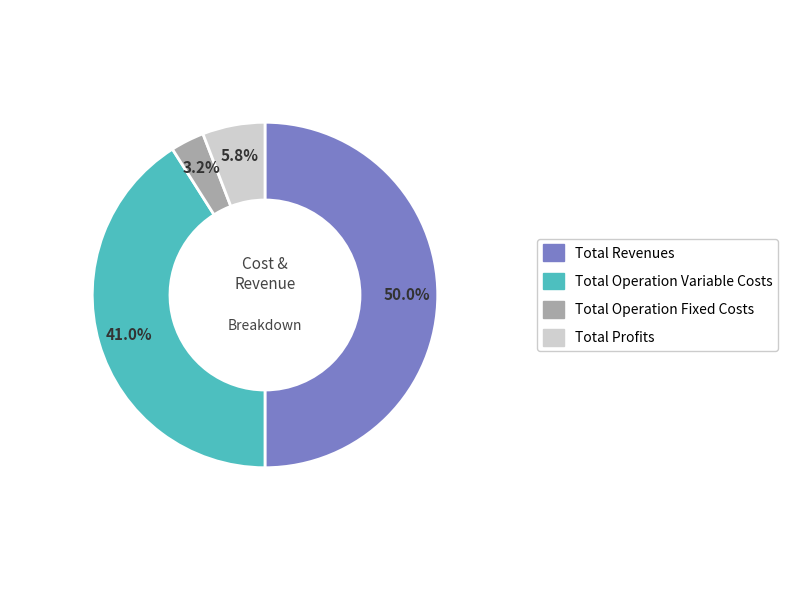

To the nearest percent, what is the average slice percentage?

25%